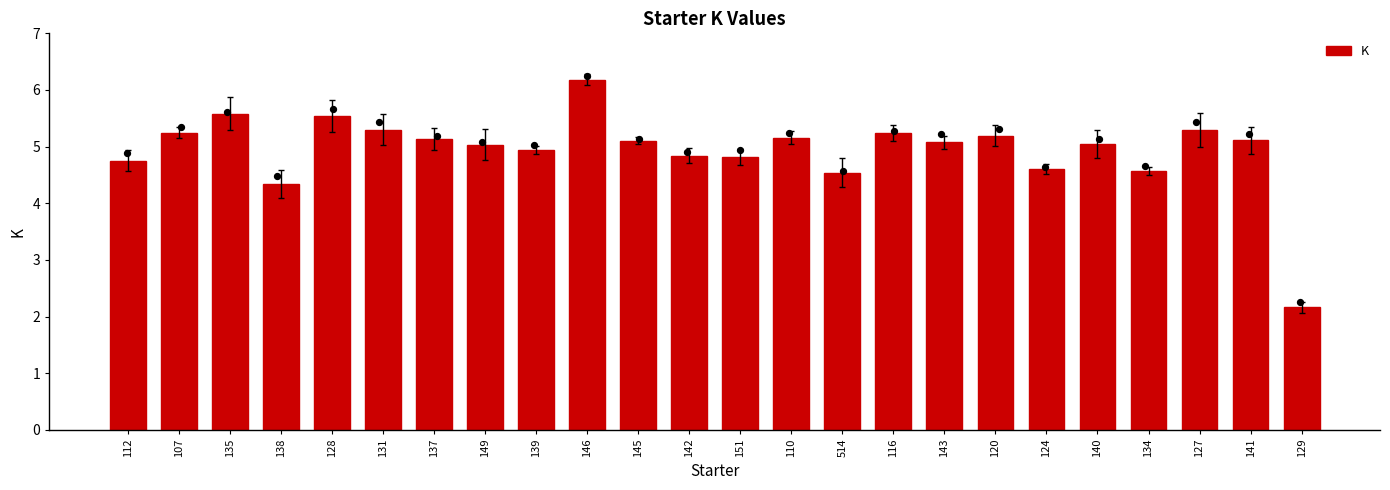

What is the change in value from 107 to 128?

+0.3